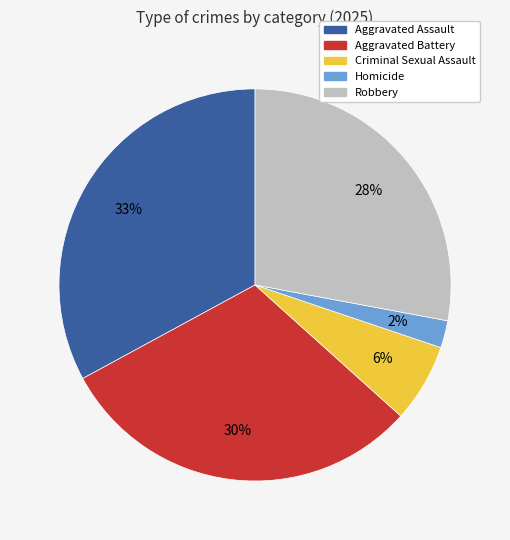

How many slices are in this pie chart?

5